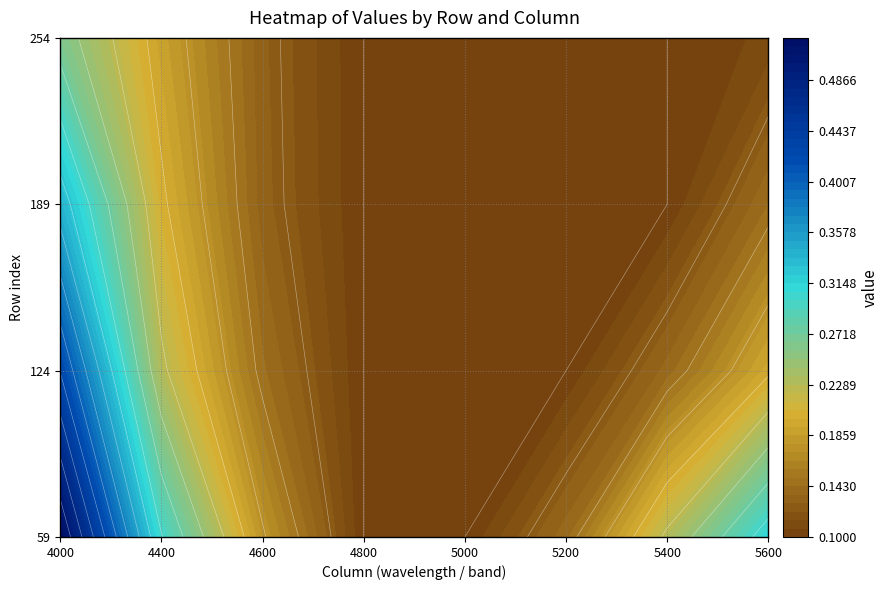

Reading right to left, what are all the values shown in this chart?

59: 0.3	0.2	0.1	0.1	0.1	0.2	0.3	0.5
124: 0.2	0.1	0.1	0.1	0.1	0.1	0.2	0.4
189: 0.1	0.1	0.1	0.1	0.1	0.1	0.2	0.3
254: 0.1	0.1	0.1	0.1	0.1	0.1	0.2	0.3